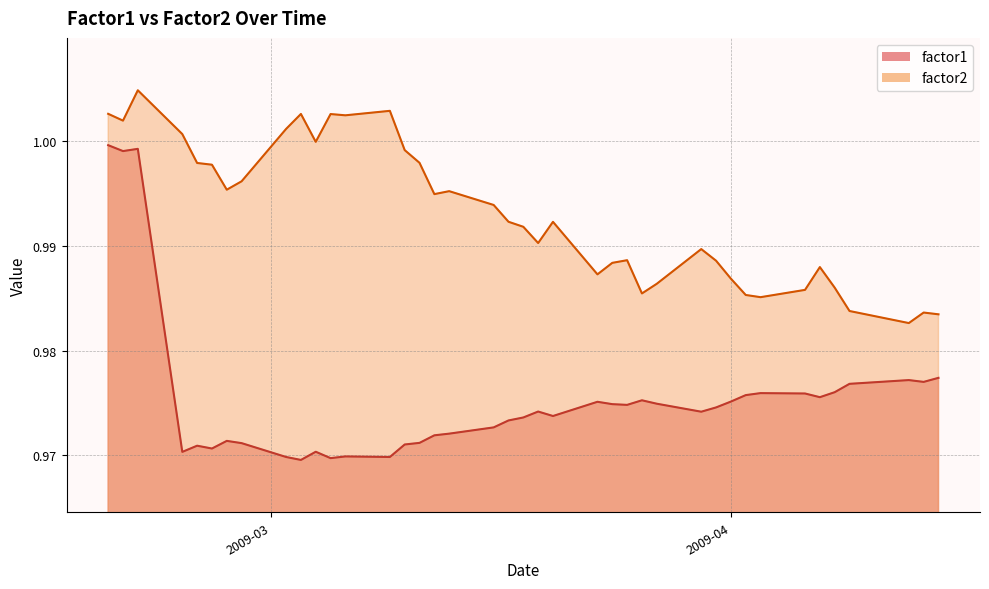

At 2009-03-09, list the series in order from largest to smallest.

factor2, factor1